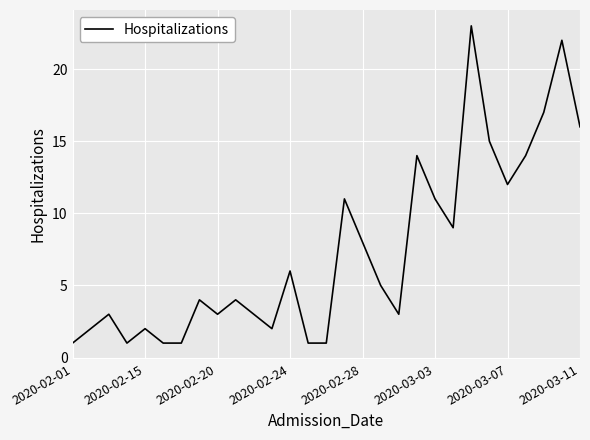

How many interior local peaks (higher than both neighbors) does the data have?

9